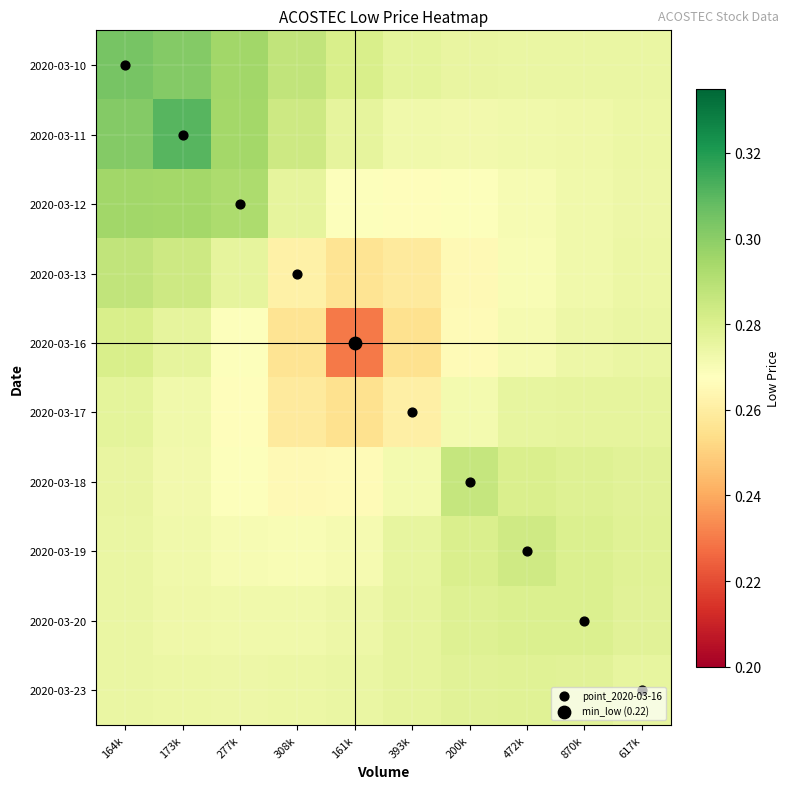

At 164k, list the series in order from largest to smallest.

2020-03-10, 2020-03-11, 2020-03-12, 2020-03-13, 2020-03-16, 2020-03-17, 2020-03-18, 2020-03-23, 2020-03-20, 2020-03-19